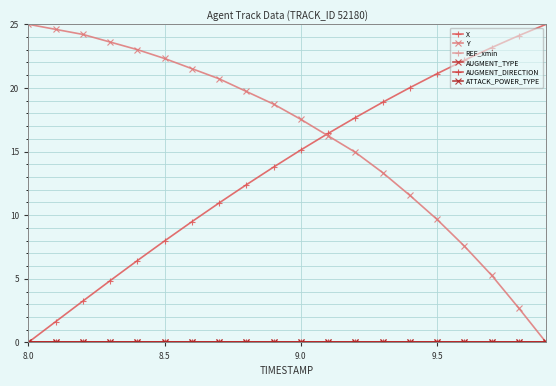

At how many categories does at least one series exceed 6?

20